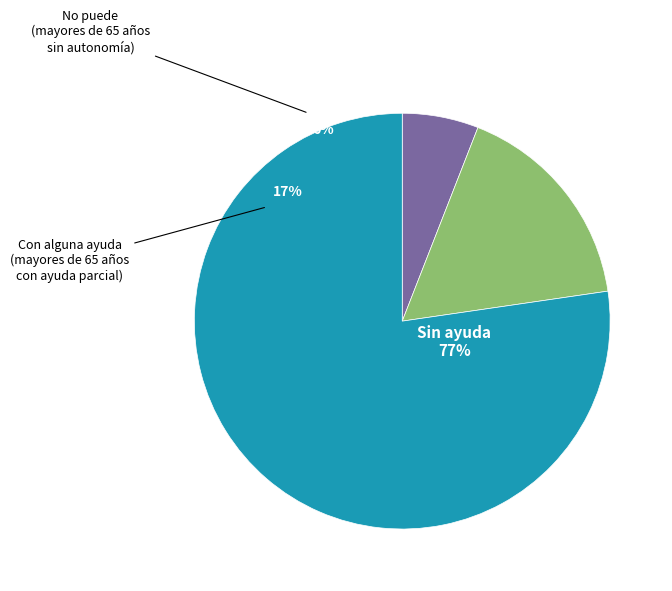

Rank the categories by value from lowest to highest.

No puede, Con alguna ayuda, Sin ayuda